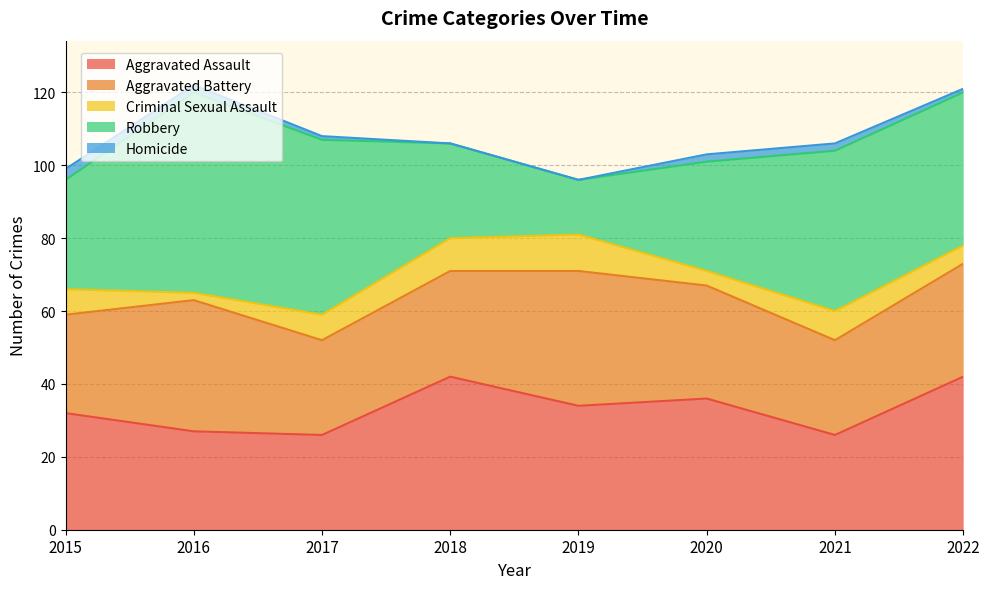

True or false: Homicide and Aggravated Assault cross at least once.

False